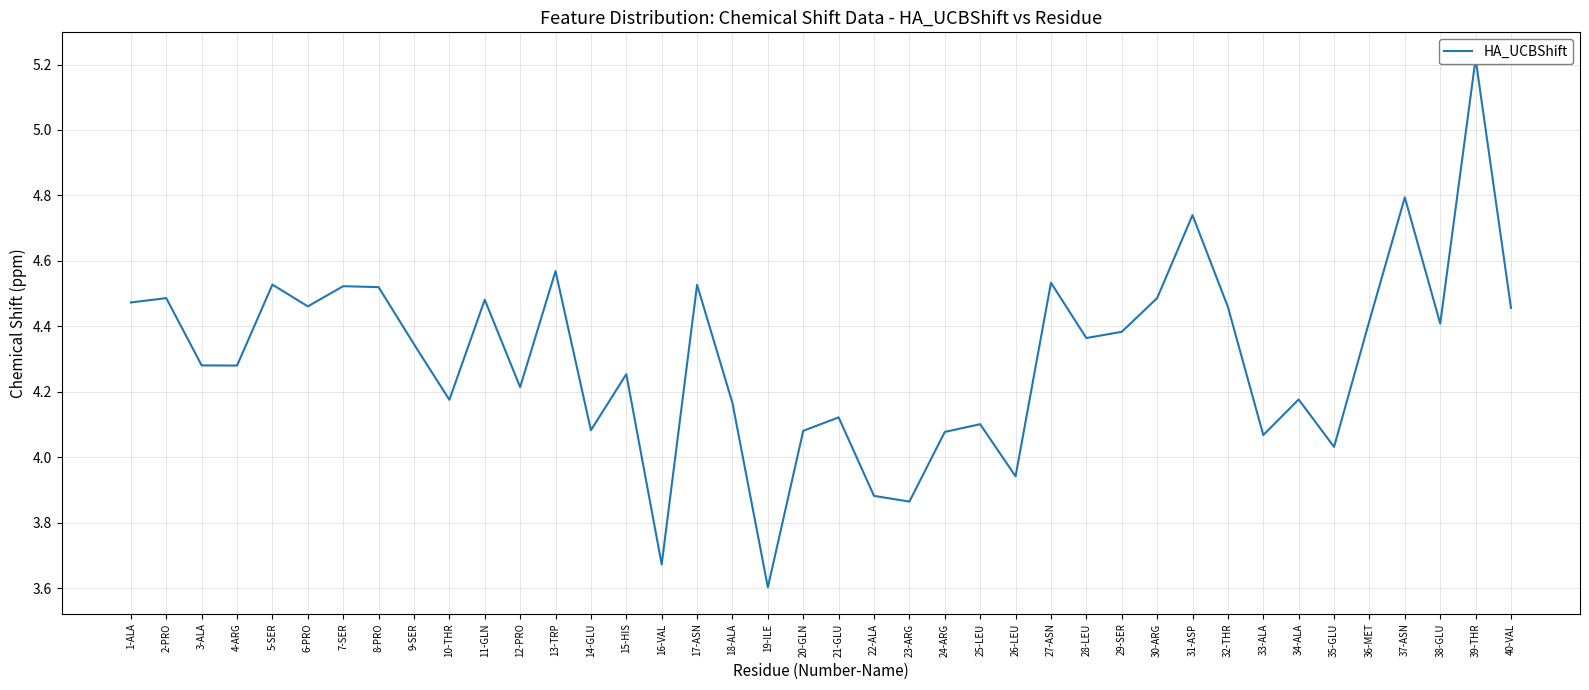

True or false: there are more than 2 points higher than both neighbors.

True